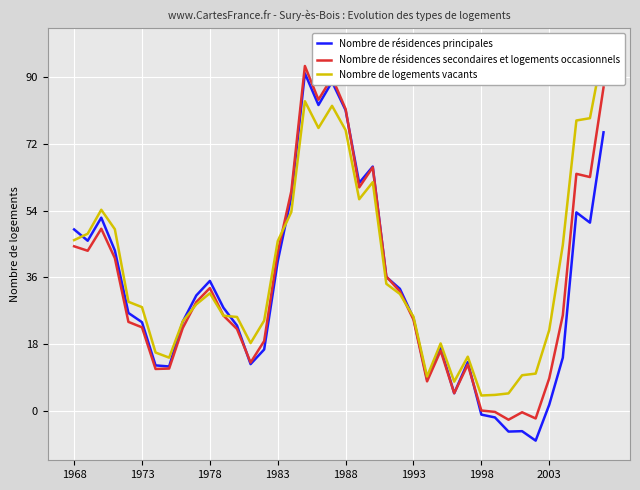

What is the maximum value for Nombre de résidences principales?

91.1